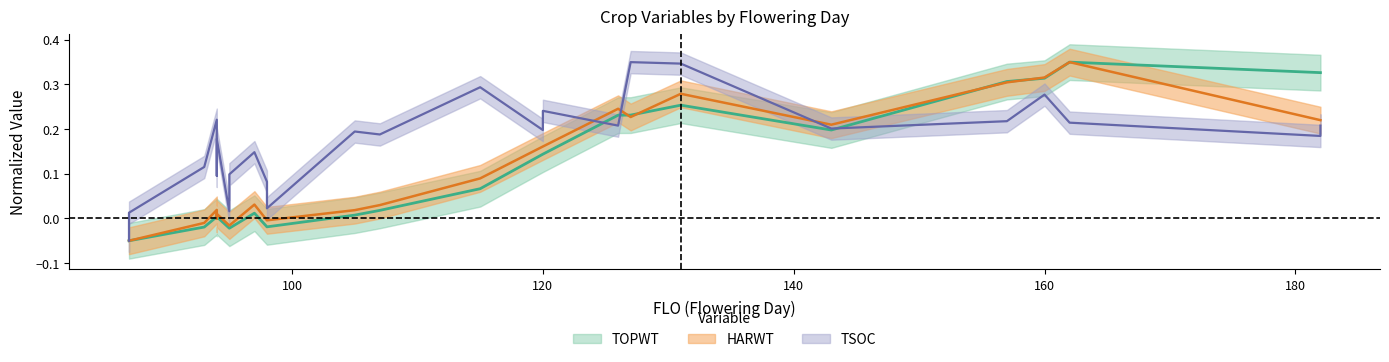

At how many categories does at least one series exceed 0?

25